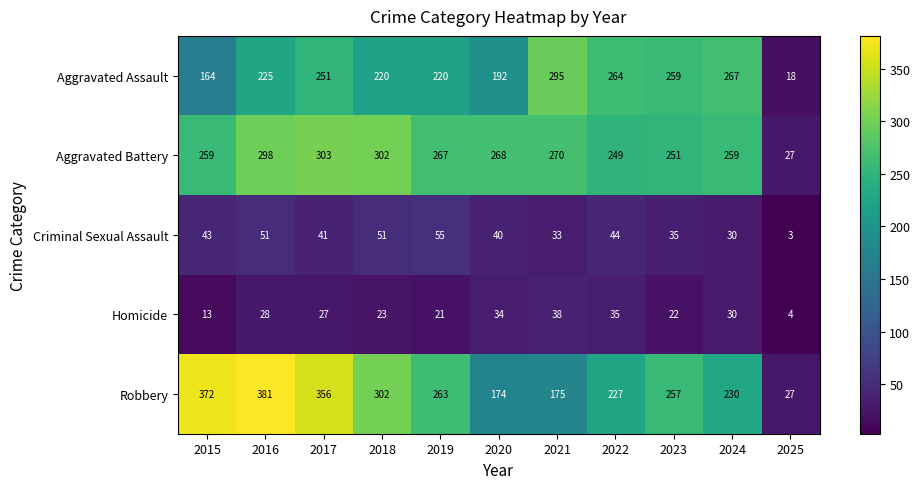

What is the difference between the Aggravated Battery values at 2021 and 2024?

11